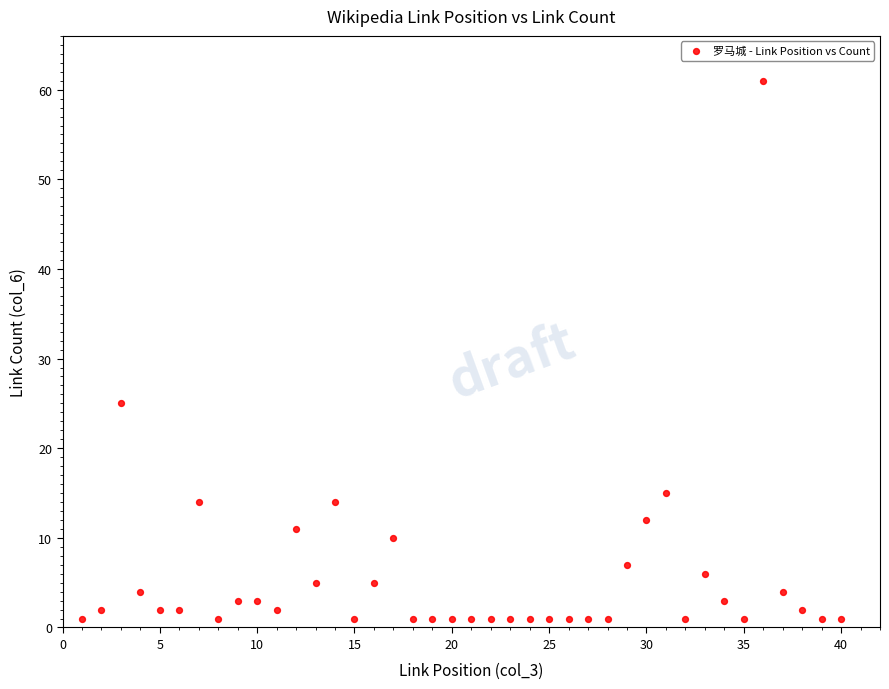

What is the range of X values (max minus min)?

39